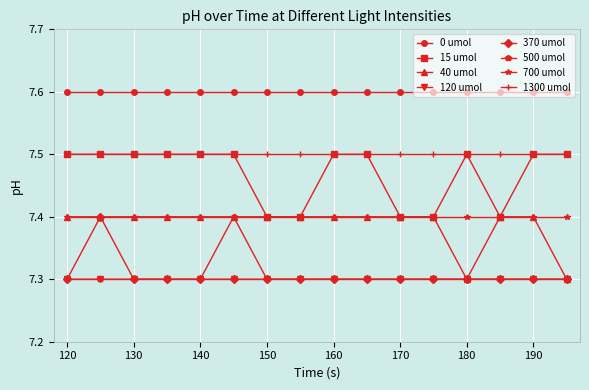

What is the minimum value for 500 umol?

7.3